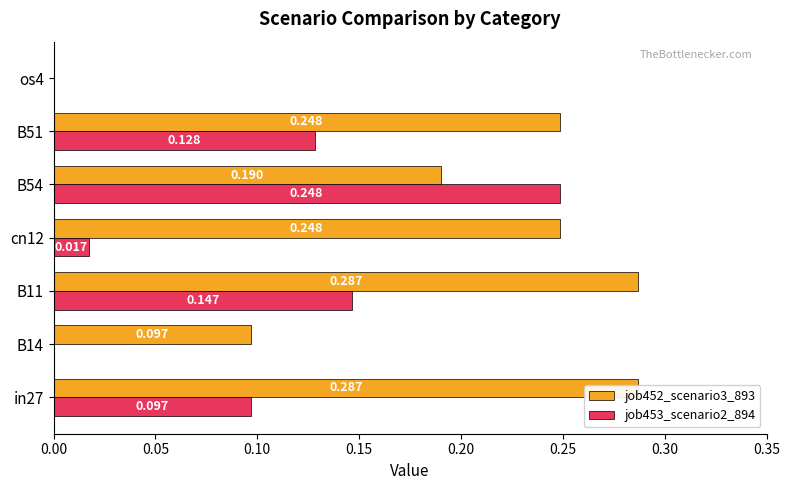

What is the value of the job453_scenario2_894 bar at the 3rd from the left?

0.1